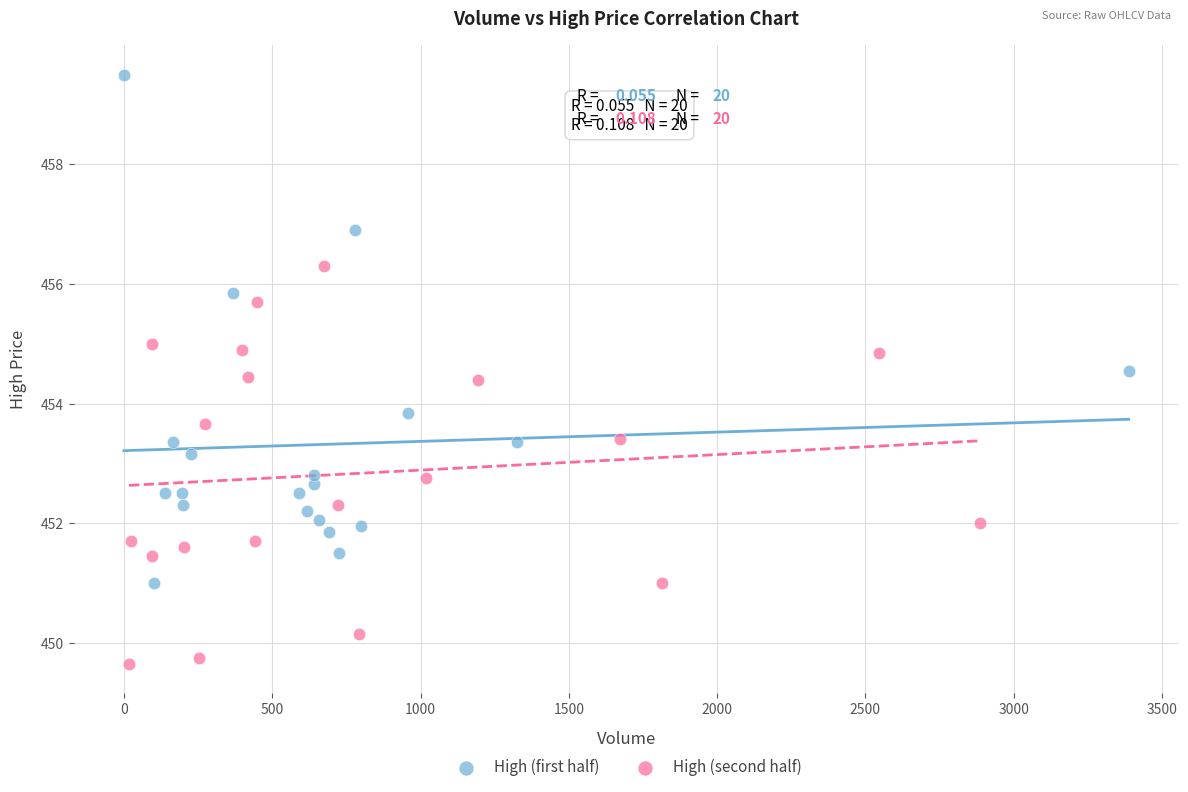

Which series reaches the minimum Y coordinate?

High (second half)